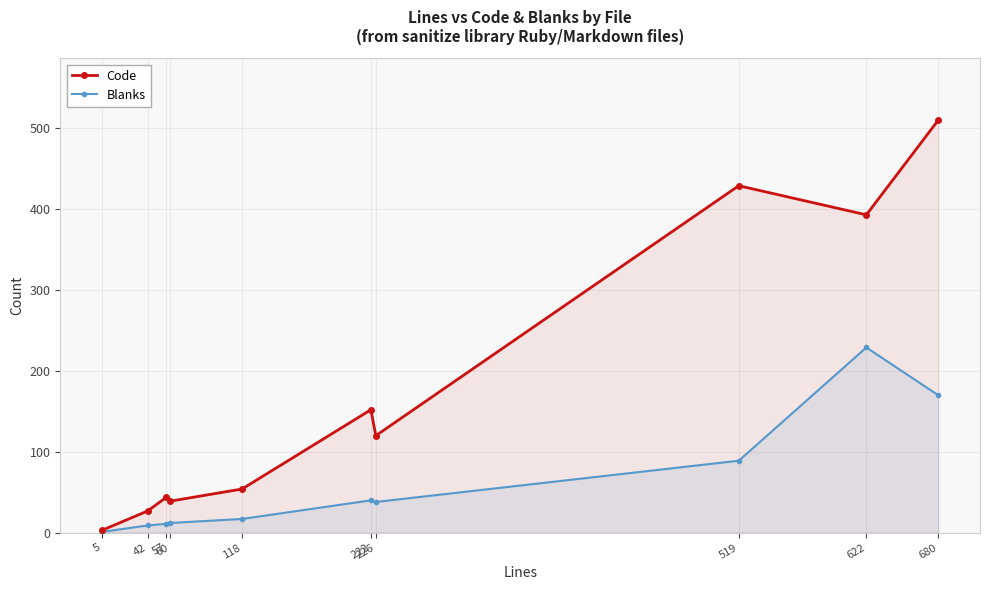

What is the sum of all Code values?

1771